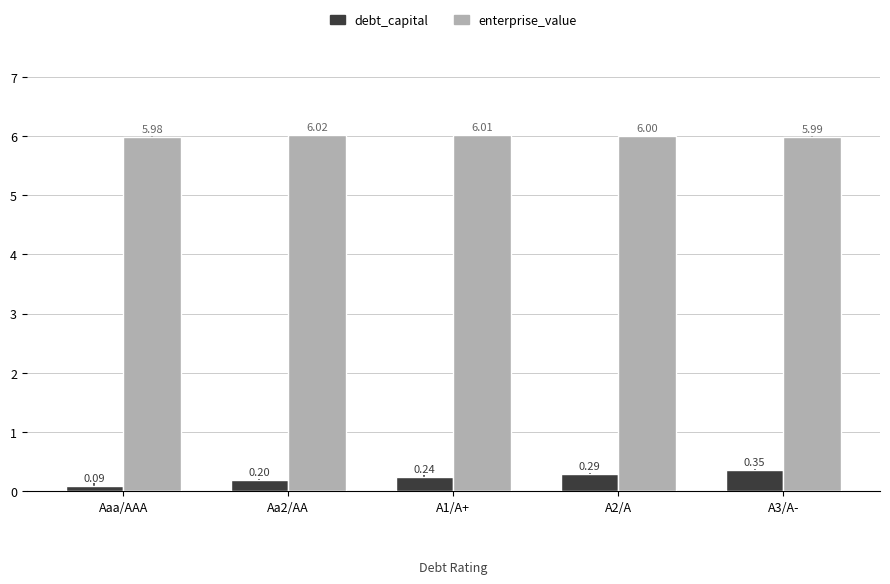

What is the spread (max minus min) of values at Aaa/AAA?

5.9